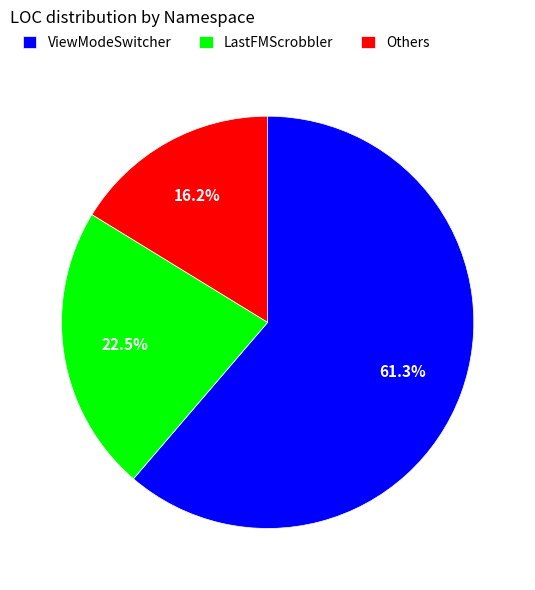

Which slice is the largest?

ViewModeSwitcher